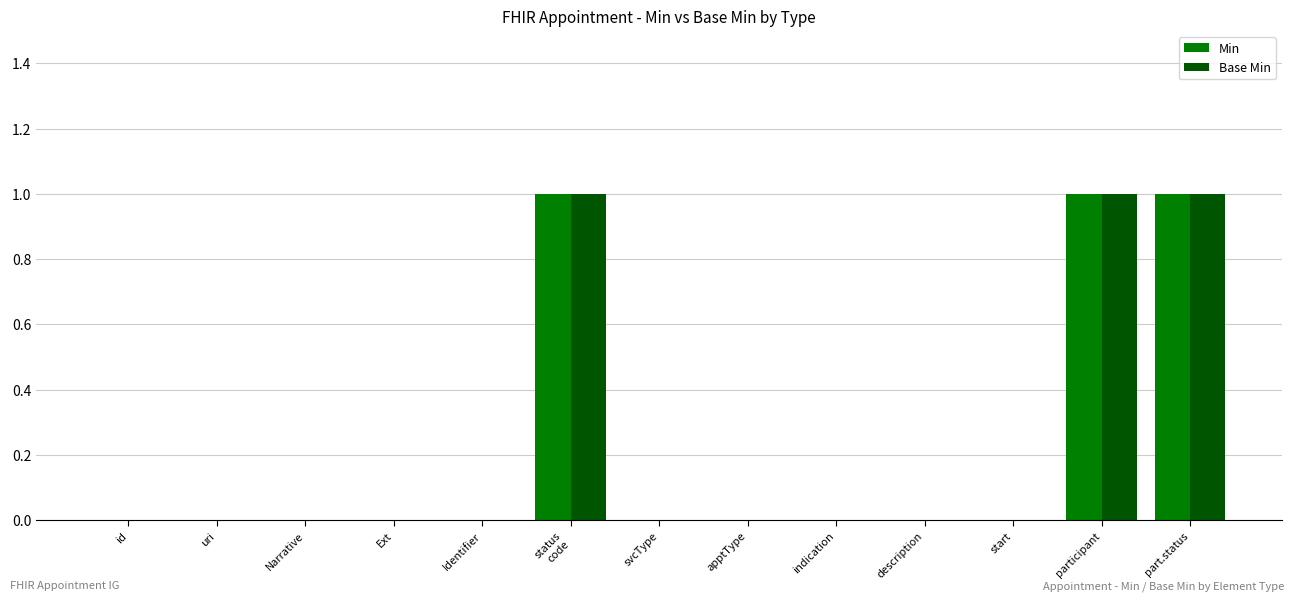

The value of Base Min at Narrative is 0. True or false?

True